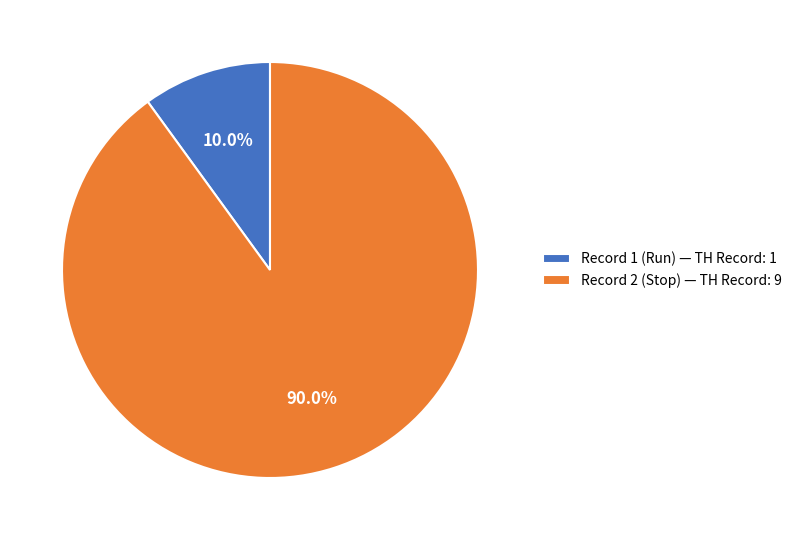

Does any single category account for the majority?

Yes